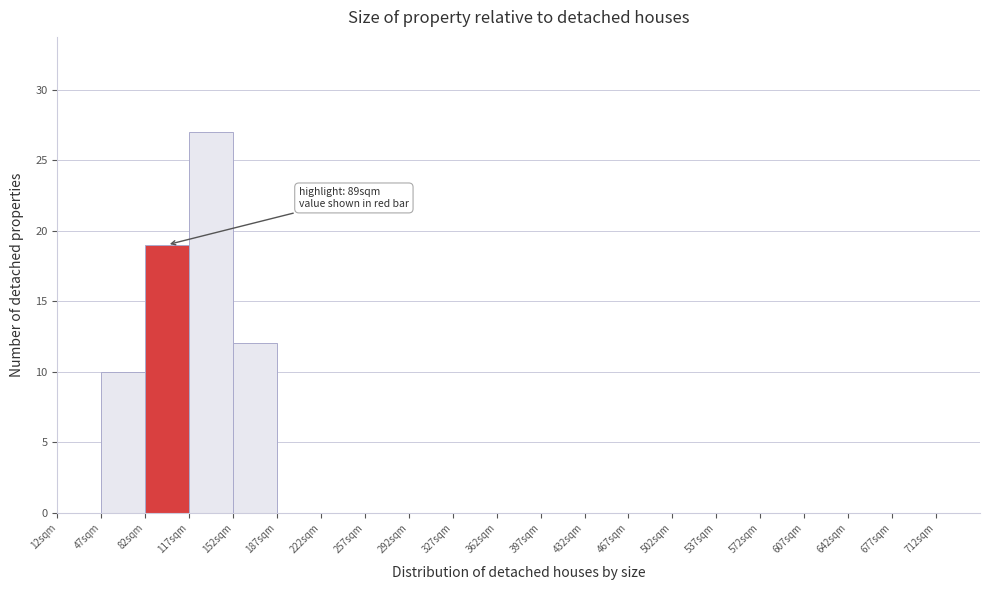

Over which range of the x-axis is the bar tallest?

117 to 152